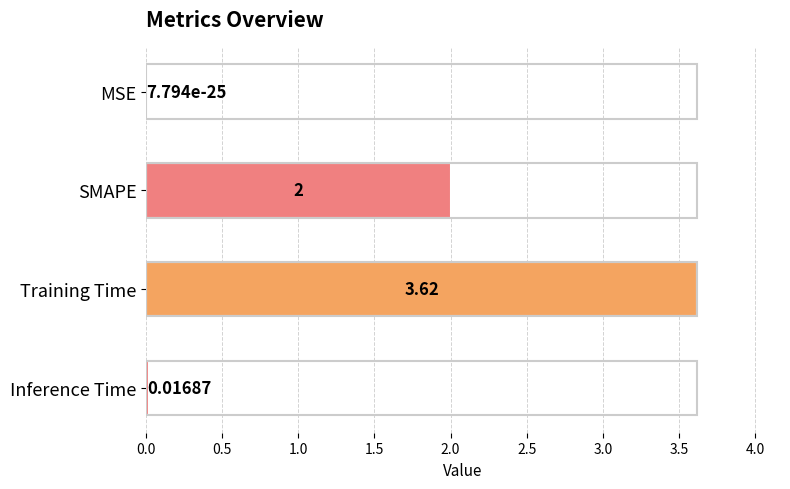

Which category has the highest value across all series?

Training Time